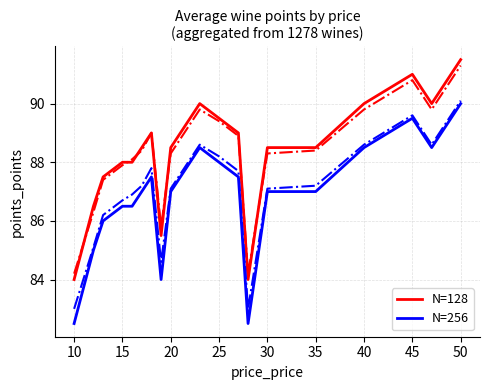

True or false: N=256 and N=128 cross at least once.

False